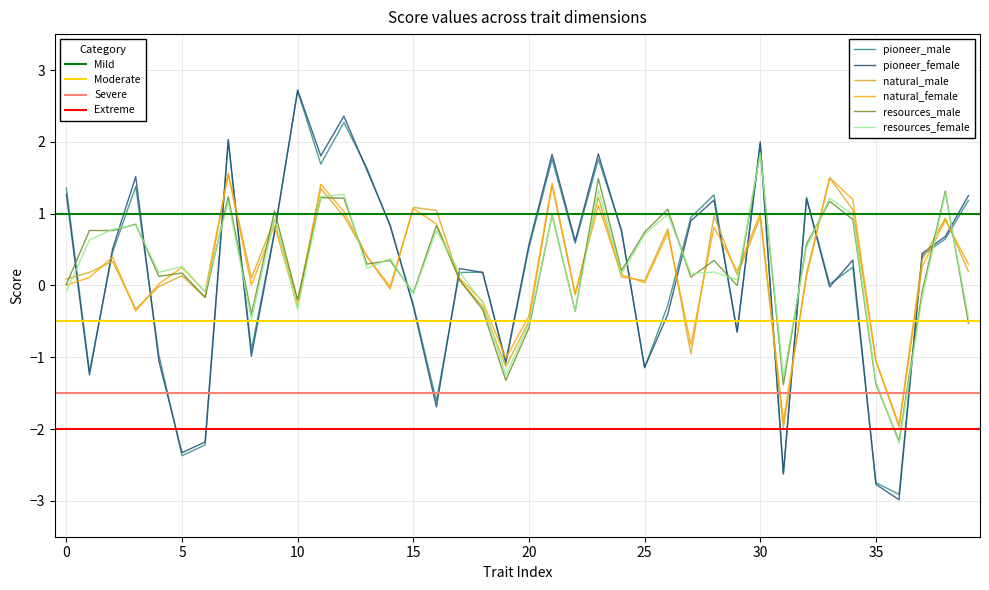

What is the greatest value displayed?

2.7